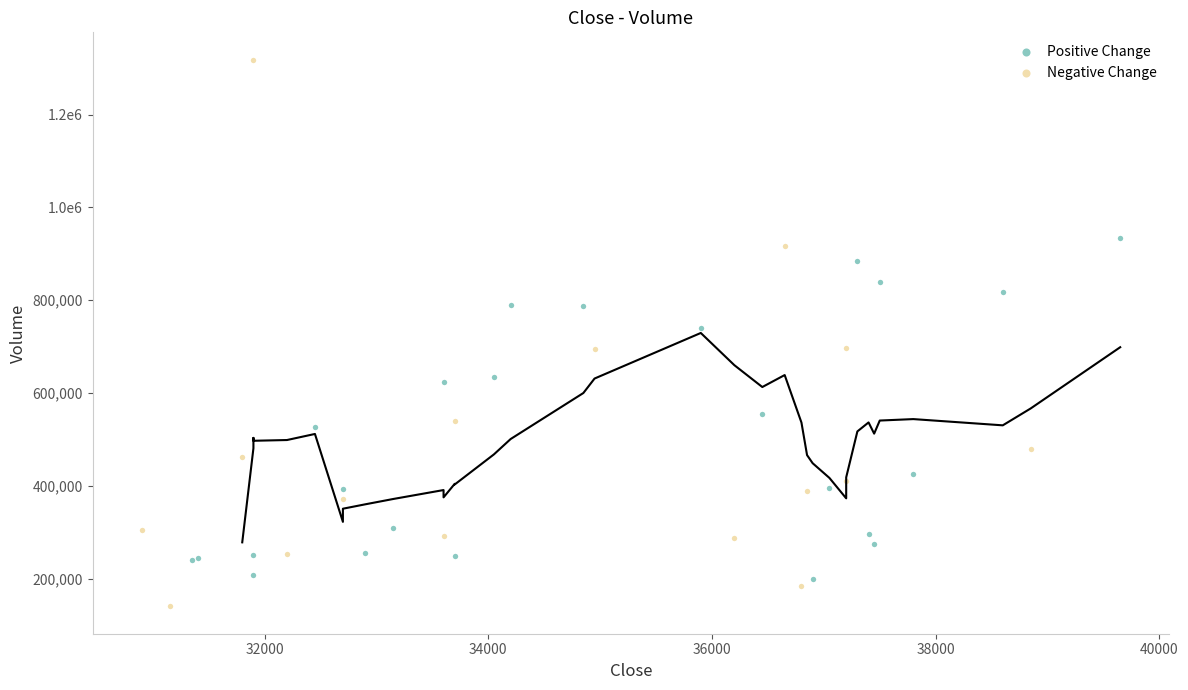

Which series has the largest Y range (max minus min)?

Negative Change